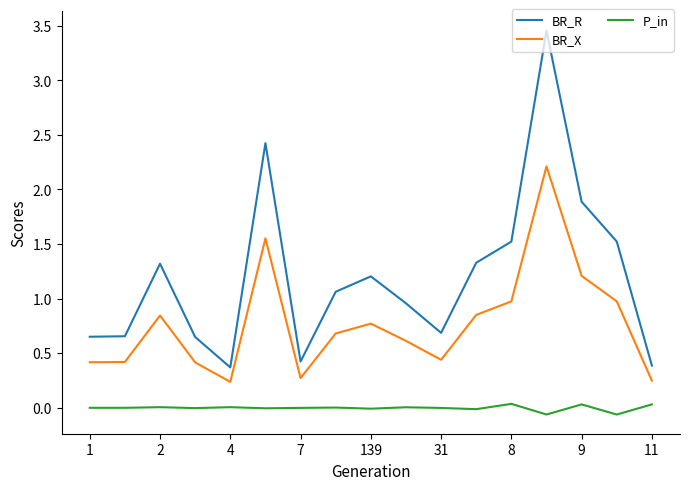

Which series has the largest range (max minus min)?

BR_R